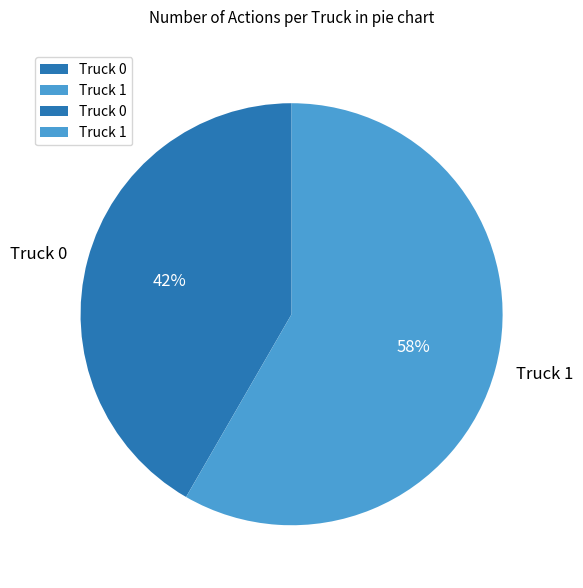

To the nearest percent, what percentage of the pie is Truck 0?

42%